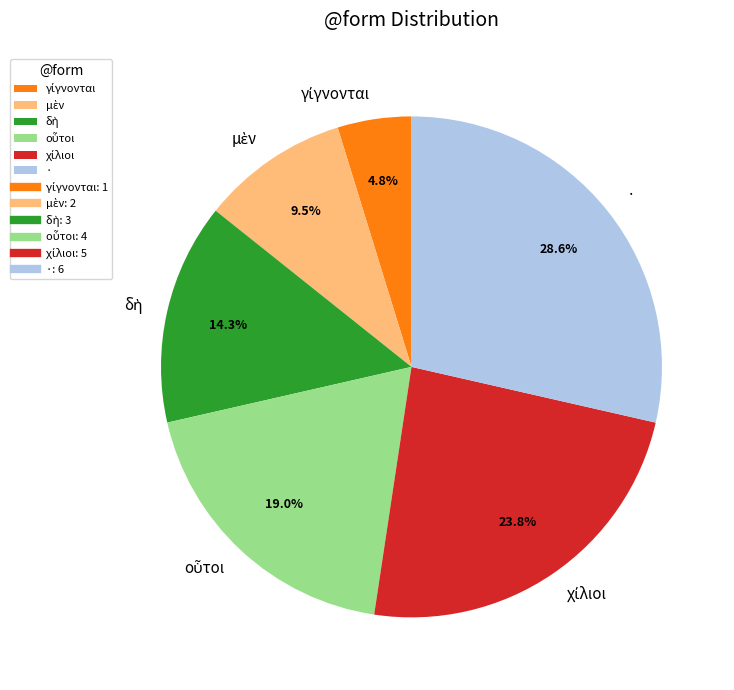

How many slices are in this pie chart?

6